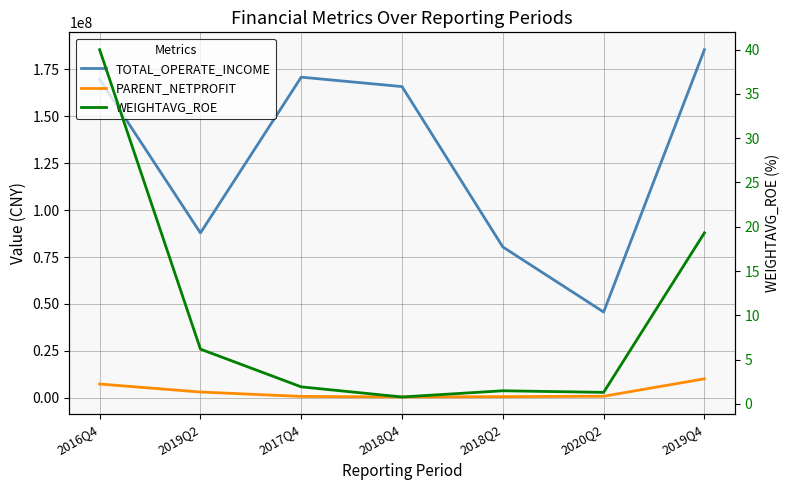

Rank the series by their maximum value, from lowest to highest.

WEIGHTAVG_ROE, PARENT_NETPROFIT, TOTAL_OPERATE_INCOME